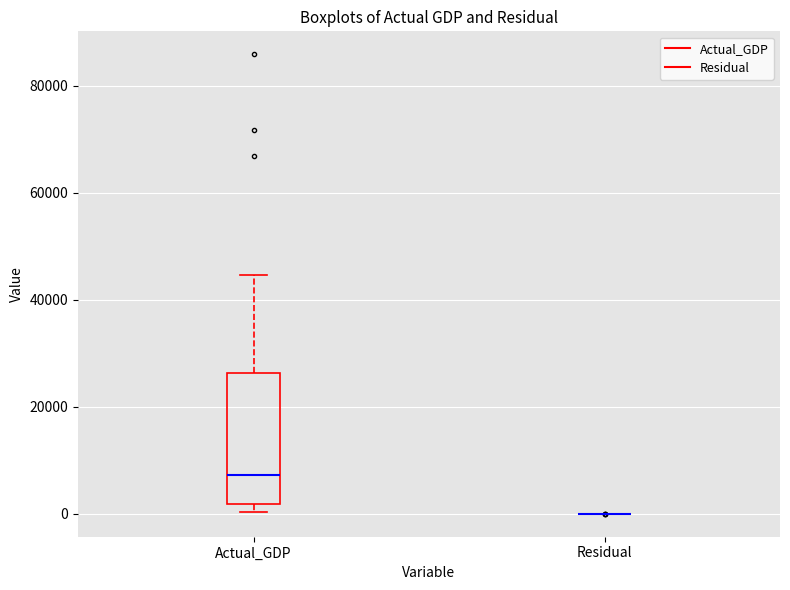

Reading left to right, transcribe this box plot: for each box, give where its median line is, the range the box spans, and where its two whiskers end, as read against the y-axis. The values are not printed on the chart, so give them approximately, as read against the axis.

Actual_GDP: median 8000, box 2000 to 26000, whiskers 0 to 44000
Residual: box collapsed to a line at 0, whiskers 0 to 0